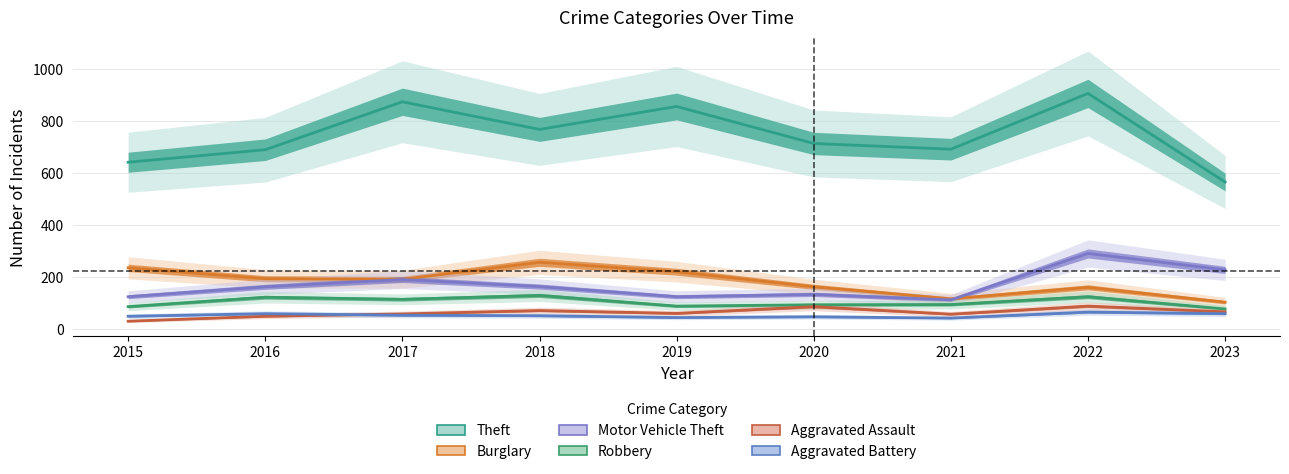

What are all the series names shown in the legend?

Theft, Burglary, Motor Vehicle Theft, Robbery, Aggravated Assault, Aggravated Battery